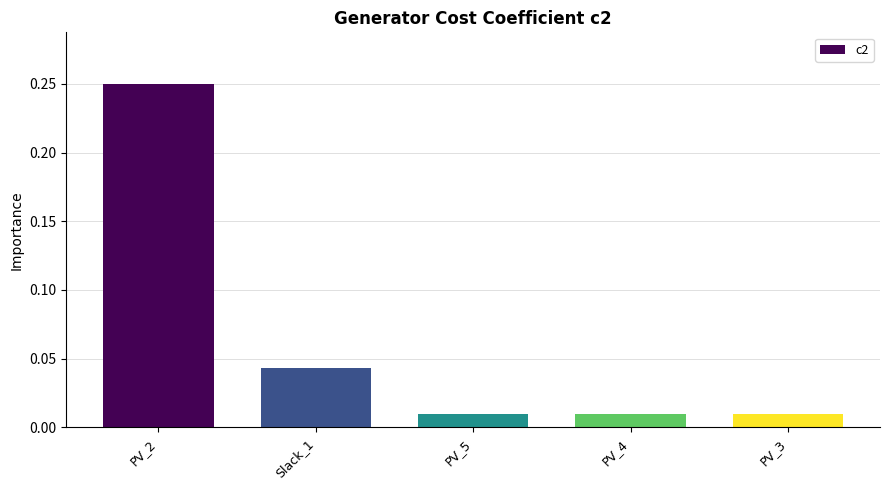

True or false: the data shows 0.1 at Slack_1.

False